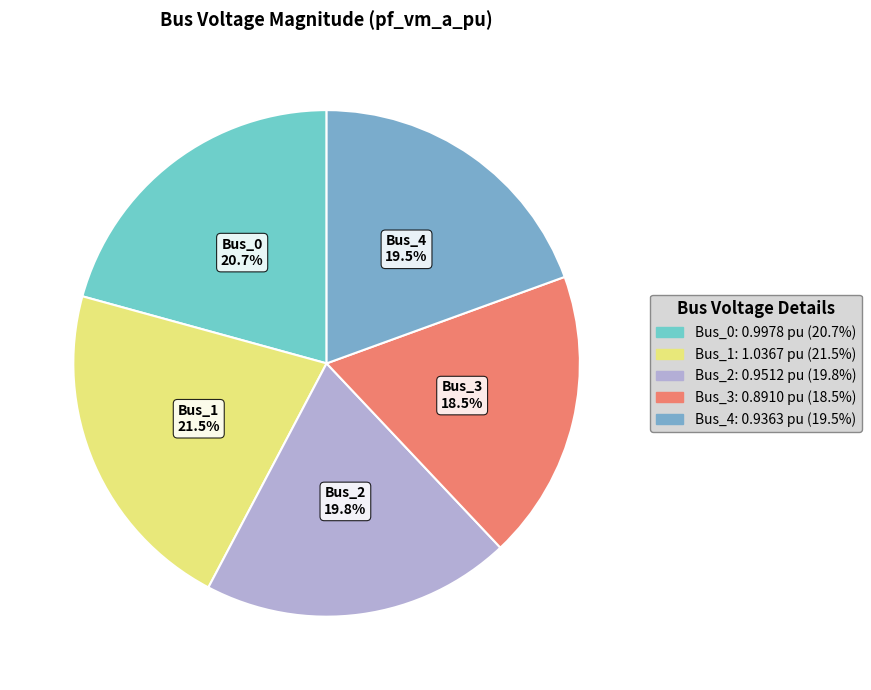

What portion of the pie excludes Bus_0?

79.3%